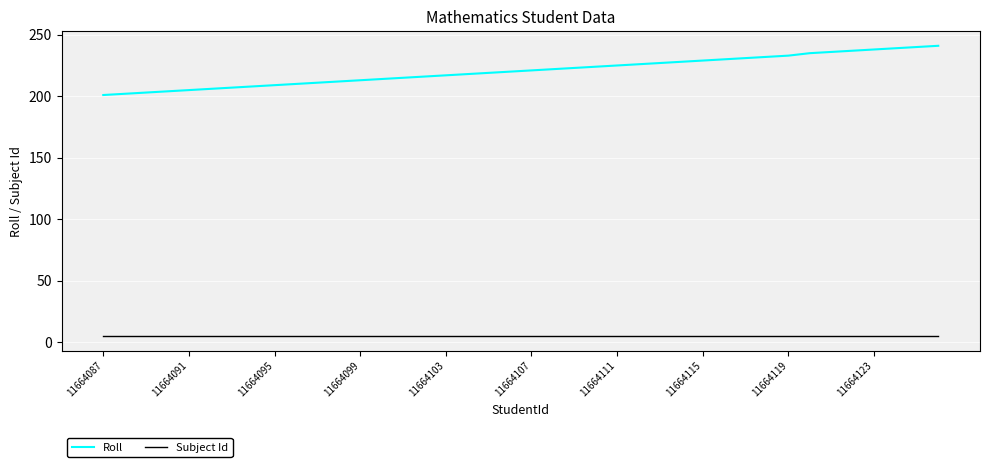

Rank the series by their average value, from lowest to highest.

Subject Id, Roll